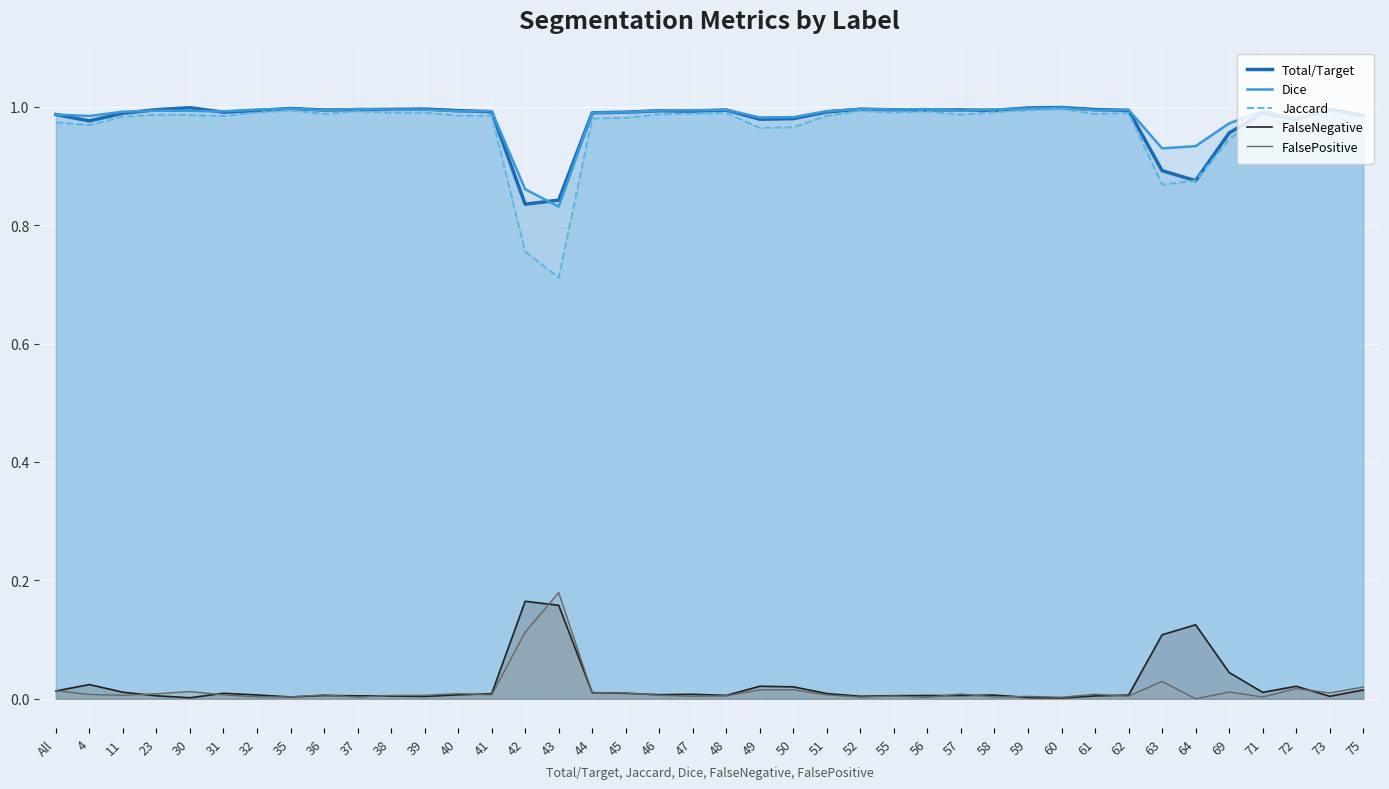

Reading right to left, what are all the values shown in this chart?

Total/Target: 75=1.0	73=1.0	72=1.0	71=1.0	69=1.0	64=0.9	63=0.9	62=1.0	61=1.0	60=1.0	59=1.0	58=1.0	57=1.0	56=1.0	55=1.0	52=1.0	51=1.0	50=1.0	49=1.0	48=1.0	47=1.0	46=1.0	45=1.0	44=1.0	43=0.8	42=0.8	41=1.0	40=1.0	39=1.0	38=1.0	37=1.0	36=1.0	35=1.0	32=1.0	31=1.0	30=1.0	23=1.0	11=1.0	4=1.0	All=1.0
Dice: 75=1.0	73=1.0	72=1.0	71=1.0	69=1.0	64=0.9	63=0.9	62=1.0	61=1.0	60=1.0	59=1.0	58=1.0	57=1.0	56=1.0	55=1.0	52=1.0	51=1.0	50=1.0	49=1.0	48=1.0	47=1.0	46=1.0	45=1.0	44=1.0	43=0.8	42=0.9	41=1.0	40=1.0	39=1.0	38=1.0	37=1.0	36=1.0	35=1.0	32=1.0	31=1.0	30=1.0	23=1.0	11=1.0	4=1.0	All=1.0
Jaccard: 75=1.0	73=1.0	72=1.0	71=1.0	69=0.9	64=0.9	63=0.9	62=1.0	61=1.0	60=1.0	59=1.0	58=1.0	57=1.0	56=1.0	55=1.0	52=1.0	51=1.0	50=1.0	49=1.0	48=1.0	47=1.0	46=1.0	45=1.0	44=1.0	43=0.7	42=0.8	41=1.0	40=1.0	39=1.0	38=1.0	37=1.0	36=1.0	35=1.0	32=1.0	31=1.0	30=1.0	23=1.0	11=1.0	4=1.0	All=1.0
FalseNegative: 75=0.0	73=0.0	72=0.0	71=0.0	69=0.0	64=0.1	63=0.1	62=0.0	61=0.0	60=0.0	59=0.0	58=0.0	57=0.0	56=0.0	55=0.0	52=0.0	51=0.0	50=0.0	49=0.0	48=0.0	47=0.0	46=0.0	45=0.0	44=0.0	43=0.2	42=0.2	41=0.0	40=0.0	39=0.0	38=0.0	37=0.0	36=0.0	35=0.0	32=0.0	31=0.0	30=0.0	23=0.0	11=0.0	4=0.0	All=0.0
FalsePositive: 75=0.0	73=0.0	72=0.0	71=0.0	69=0.0	64=0.0	63=0.0	62=0.0	61=0.0	60=0.0	59=0.0	58=0.0	57=0.0	56=0.0	55=0.0	52=0.0	51=0.0	50=0.0	49=0.0	48=0.0	47=0.0	46=0.0	45=0.0	44=0.0	43=0.2	42=0.1	41=0.0	40=0.0	39=0.0	38=0.0	37=0.0	36=0.0	35=0.0	32=0.0	31=0.0	30=0.0	23=0.0	11=0.0	4=0.0	All=0.0